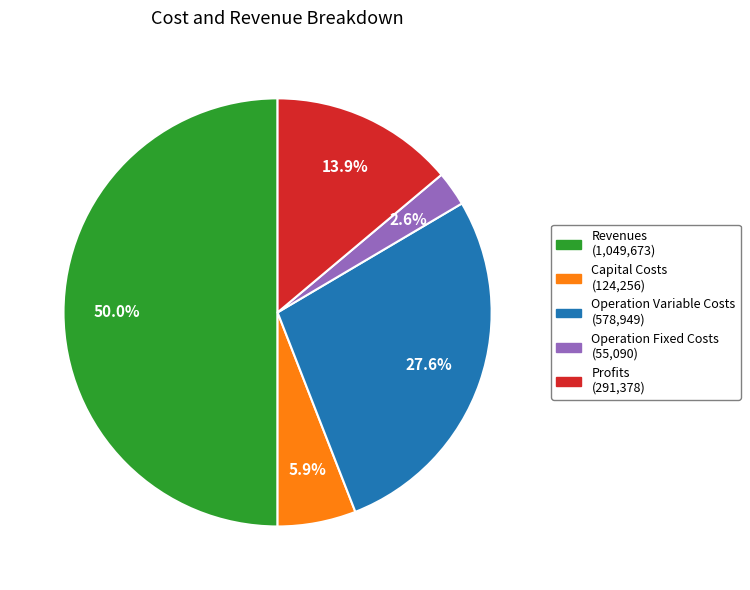

To the nearest percent, what is the difference between the largest and smallest slice percentages?

47%